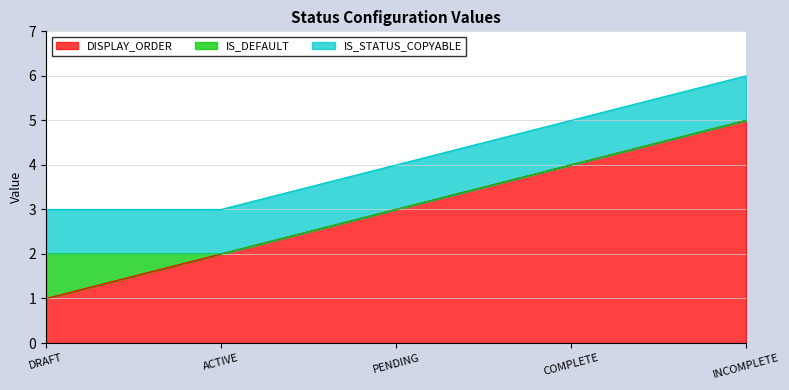

What are all the series names shown in the legend?

DISPLAY_ORDER, IS_DEFAULT, IS_STATUS_COPYABLE